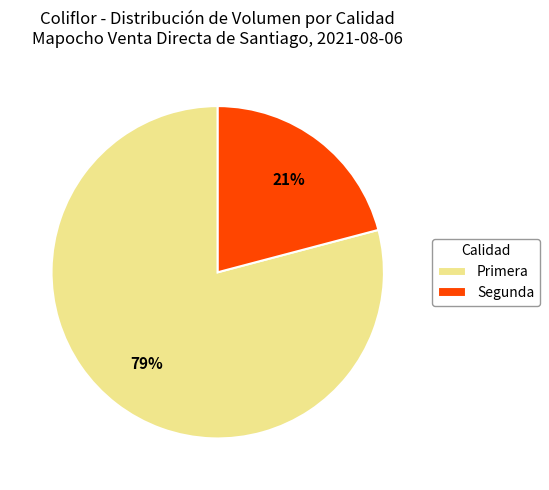

What percentage is the Segunda slice, to the nearest percent?

21%